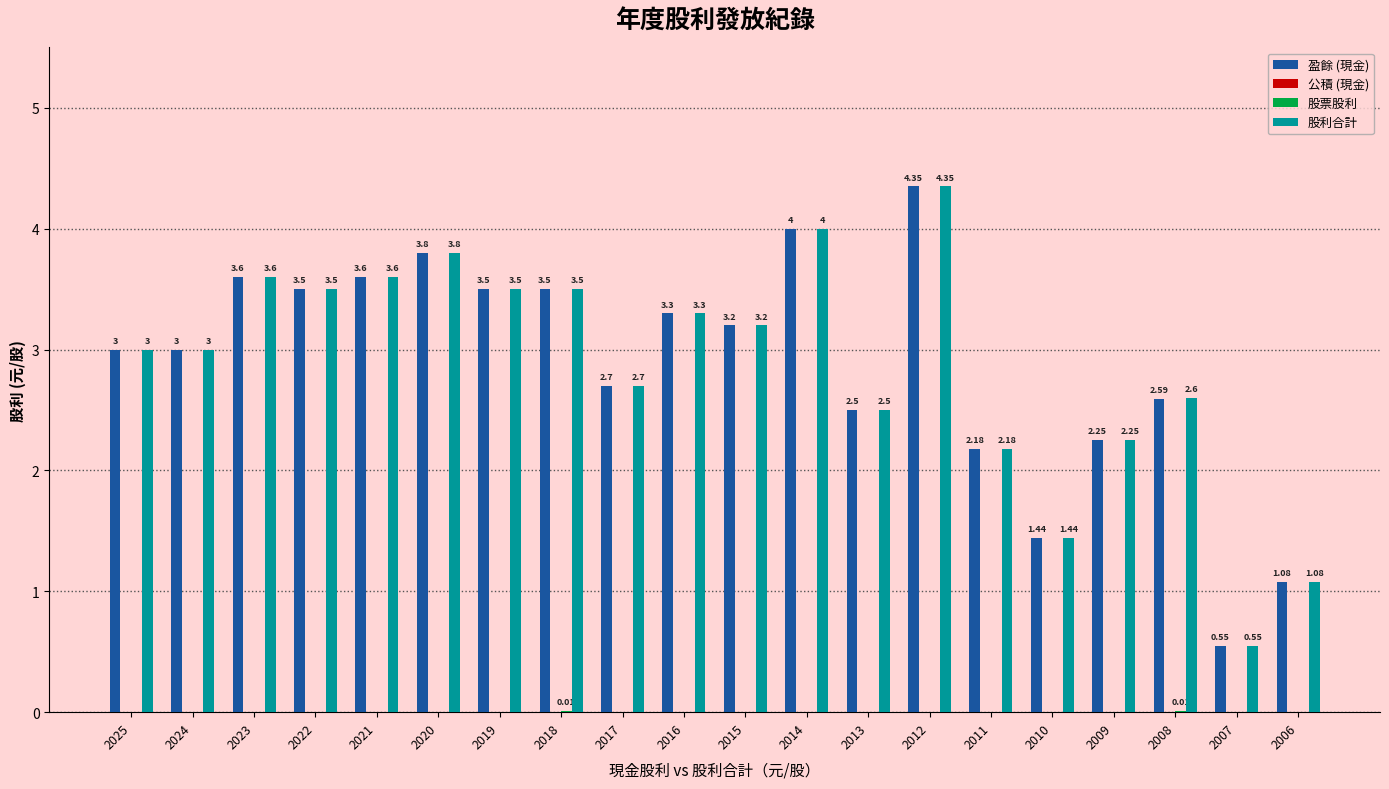

What is the sum of all 盈餘 (現金) values?

57.6